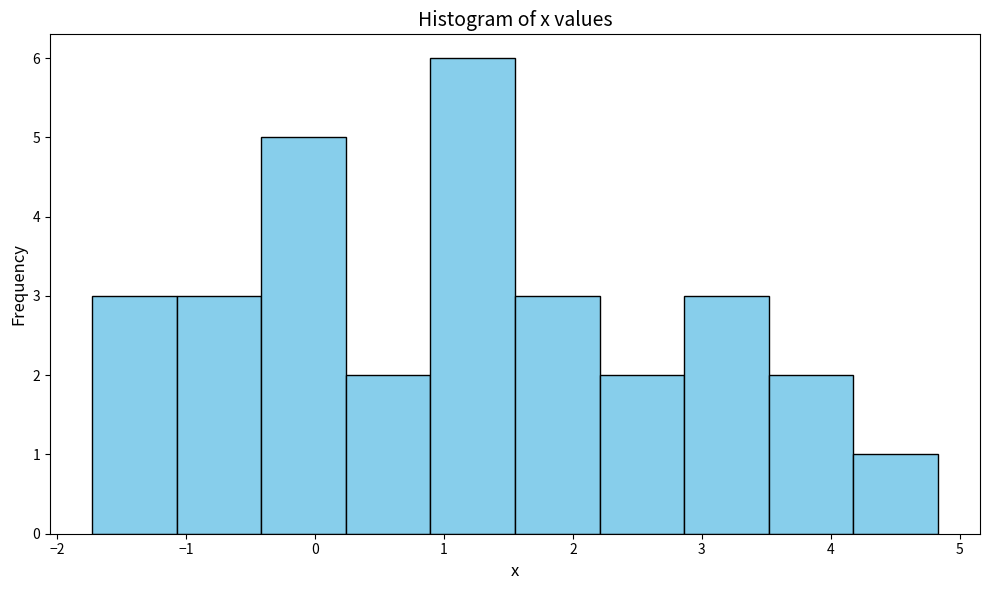

Reading left to right, list every bar in this chart as the range it spans on the x-axis followed by its height. Neither the bar edges nor the heights are printed on the chart, so give them approximately, as read against the axes.

-1.7 to -1.1: 3
-1.1 to -0.4: 3
-0.4 to 0.2: 5
0.2 to 0.9: 2
0.9 to 1.6: 6
1.6 to 2.2: 3
2.2 to 2.9: 2
2.9 to 3.5: 3
3.5 to 4.2: 2
4.2 to 4.8: 1